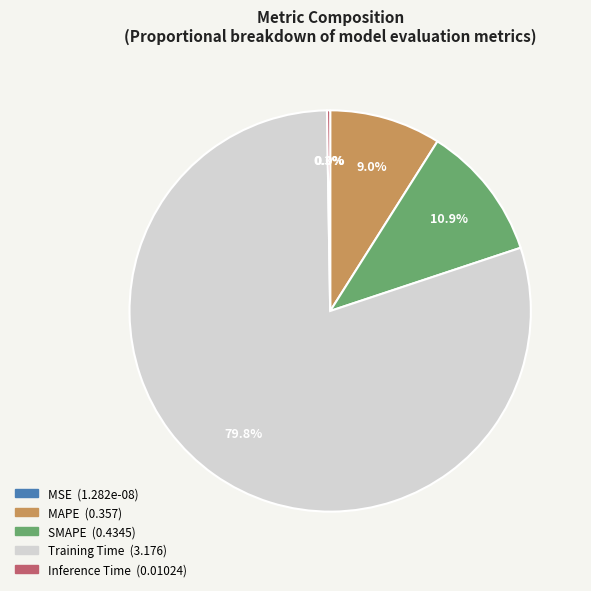

To the nearest percent, what is the difference between the largest and smallest slice percentages?

80%